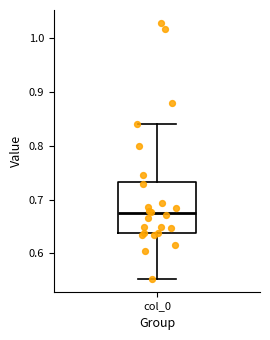

Where is the lower edge of the box for col_0 on the y-axis? The values are not printed on the chart, so give them approximately, as read against the axis.

0.64